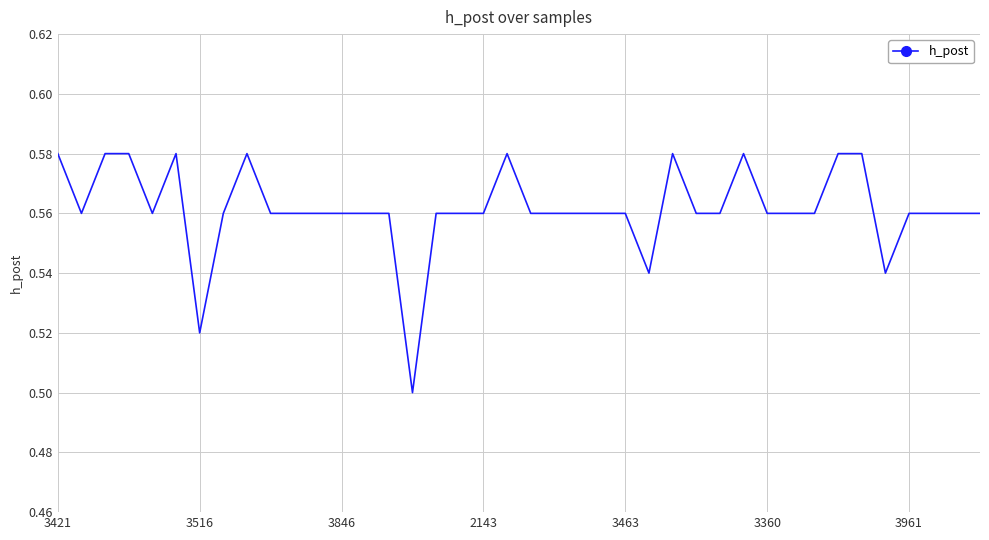

The value at 3516 is 0.2. True or false?

False